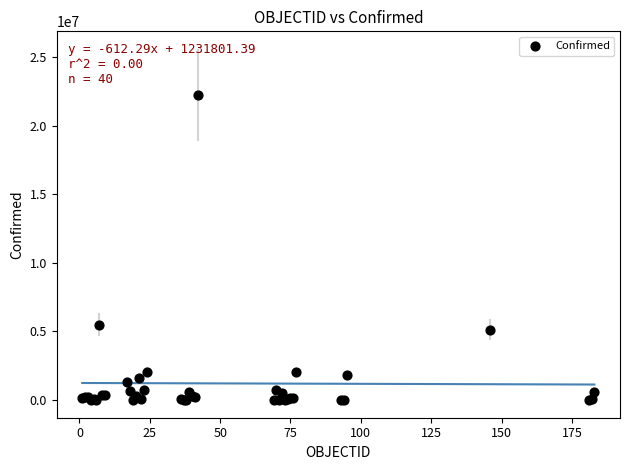

What Y value in the scatter plot is closest to 11126439?

5480305